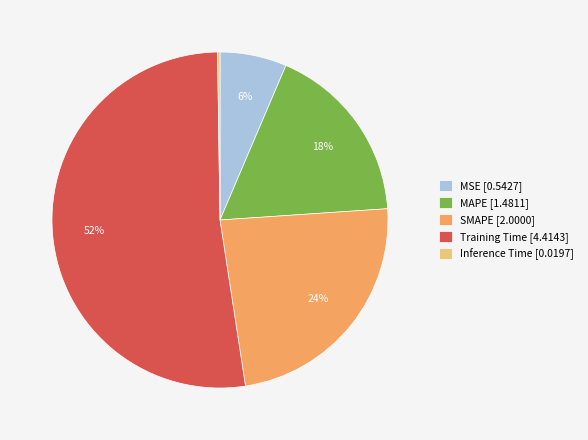

To the nearest percent, what portion does MAPE represent?

18%